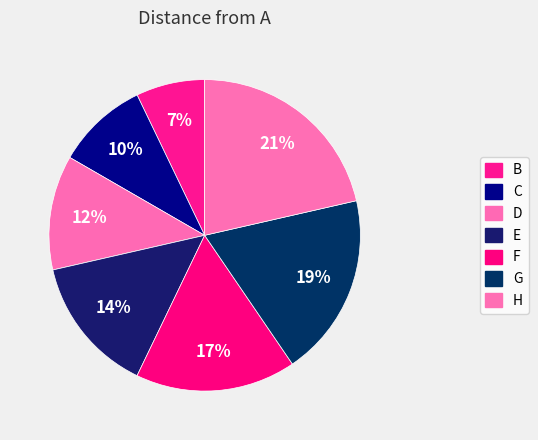

Which has a higher value, F or B?

F